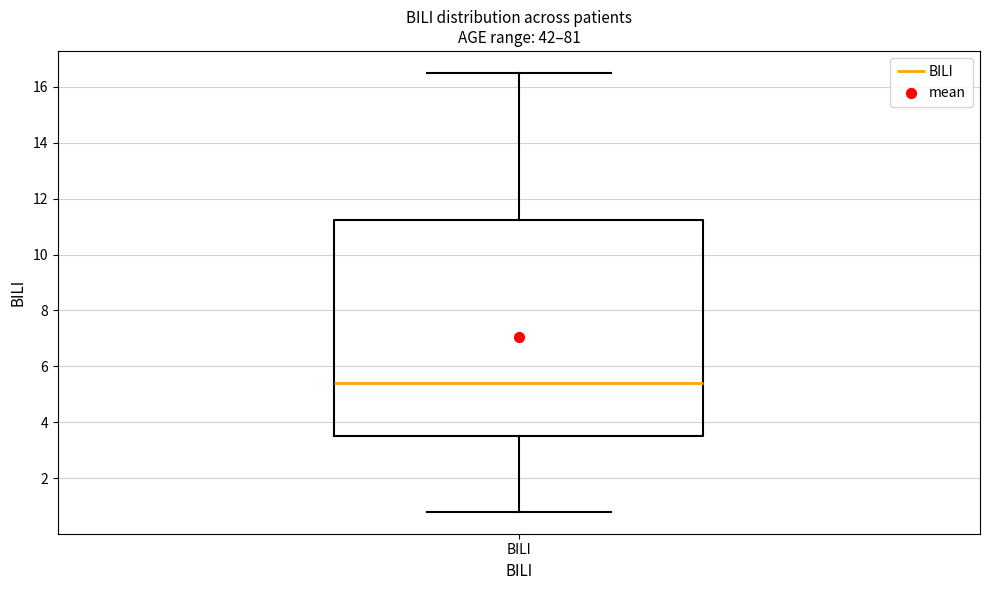

Read this box plot against the y-axis: the position of the median line, the range covered by the box, and the ends of both whiskers. The values are not printed on the chart, so give them approximately, as read against the axis.

median 5.4, box 3.6 to 11.2, whiskers 0.8 to 16.6